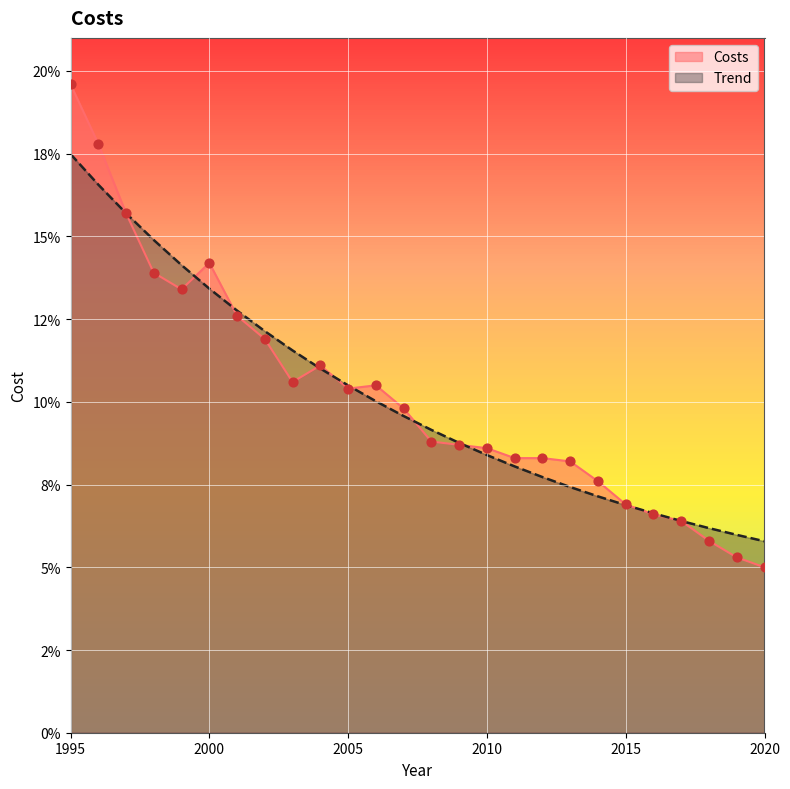

Which series has the largest total across all categories?

Costs